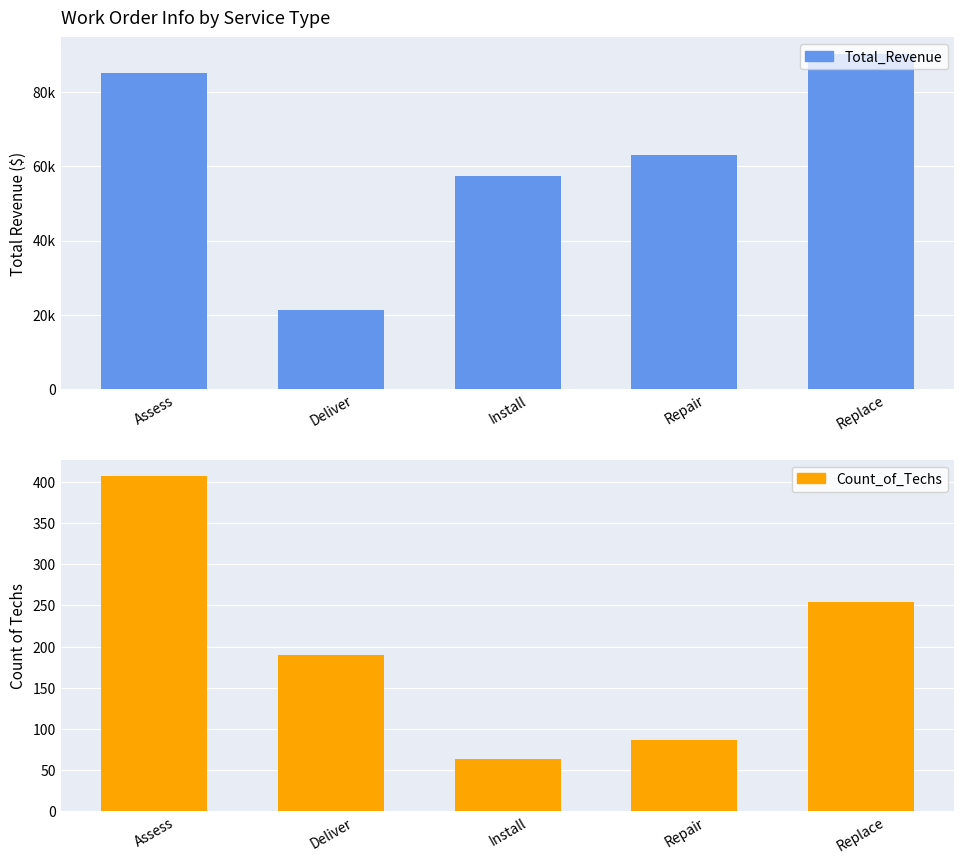

Is the value of Total_Revenue at Deliver greater than the value of Count_of_Techs at Replace?

Yes